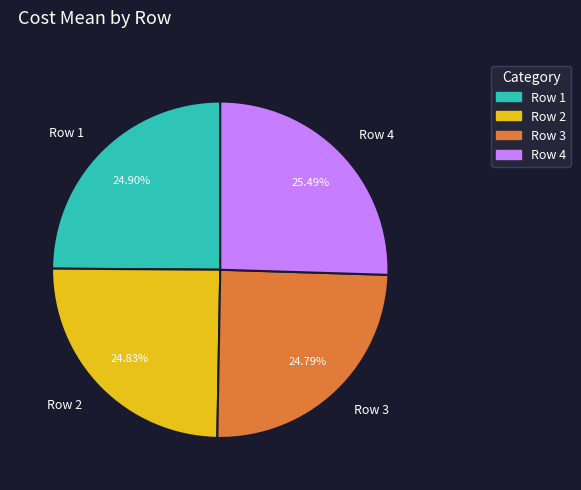

Approximately how many times larger is the value at Row 3 compared to Row 2?

1.0